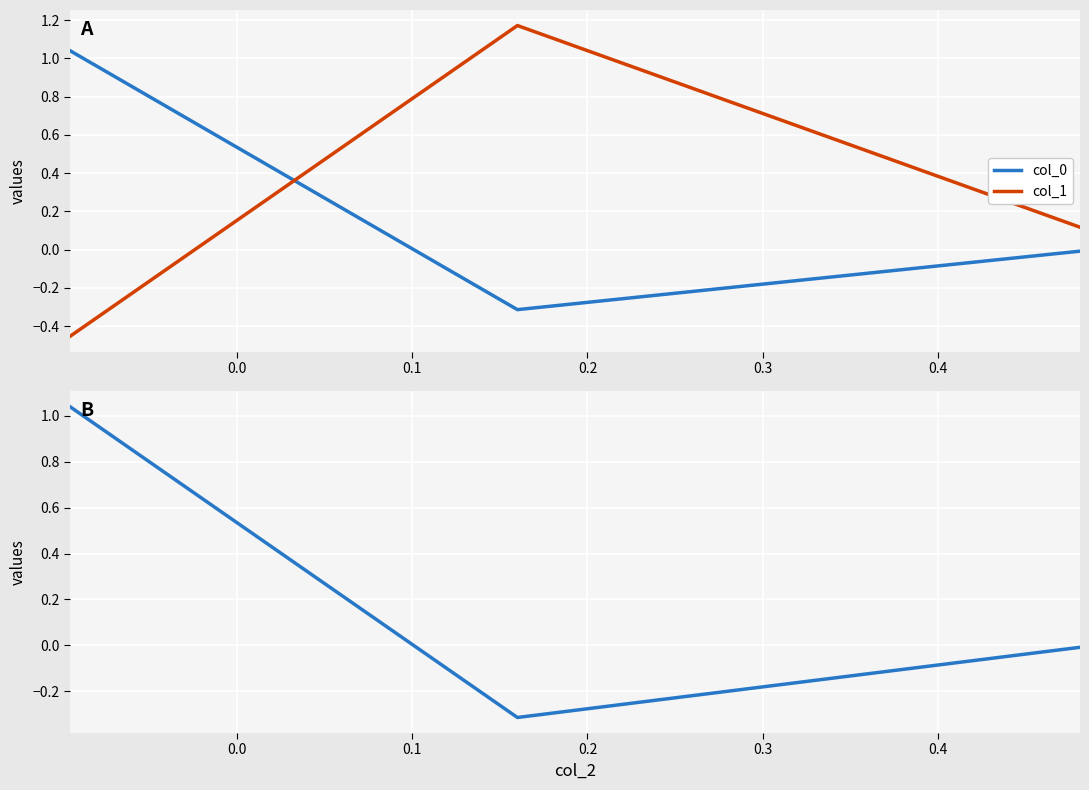

How many values in the col_1 series are below 0?

1